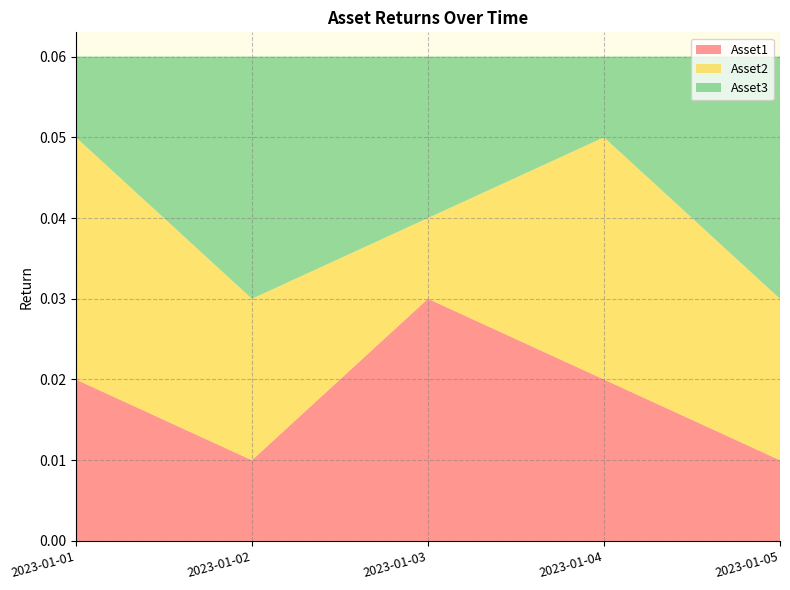

At which label does Asset1 reach its peak?

2023-01-03